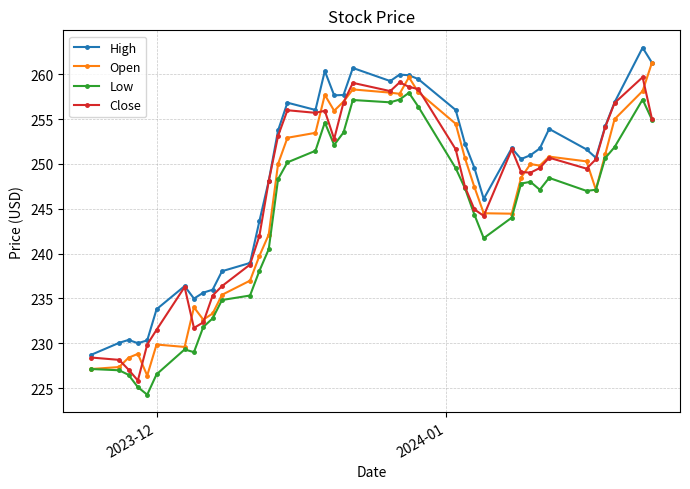

What is the value of the High point at the 3rd from the left?

230.4